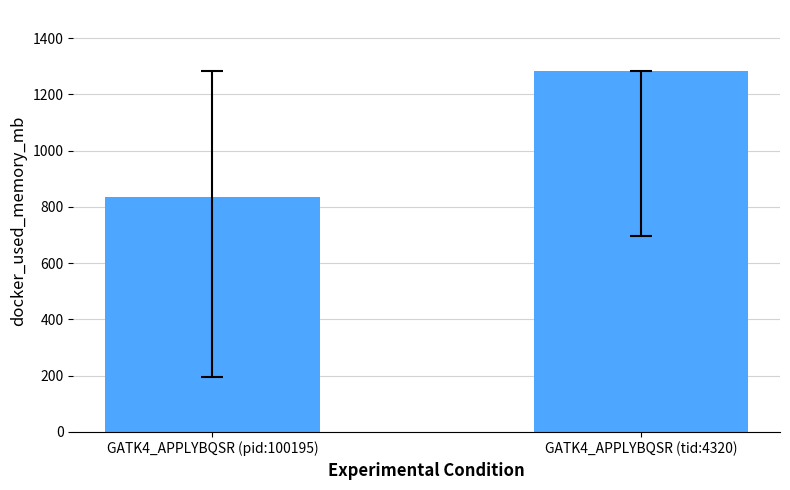

What is the average value?

1059.1